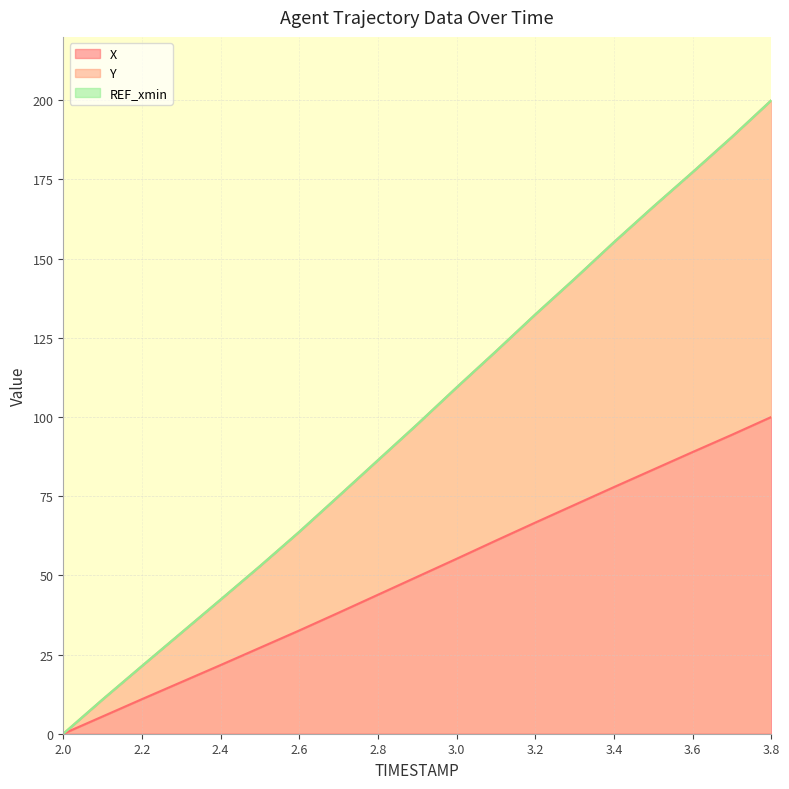

True or false: Y and X intersect in this chart.

False